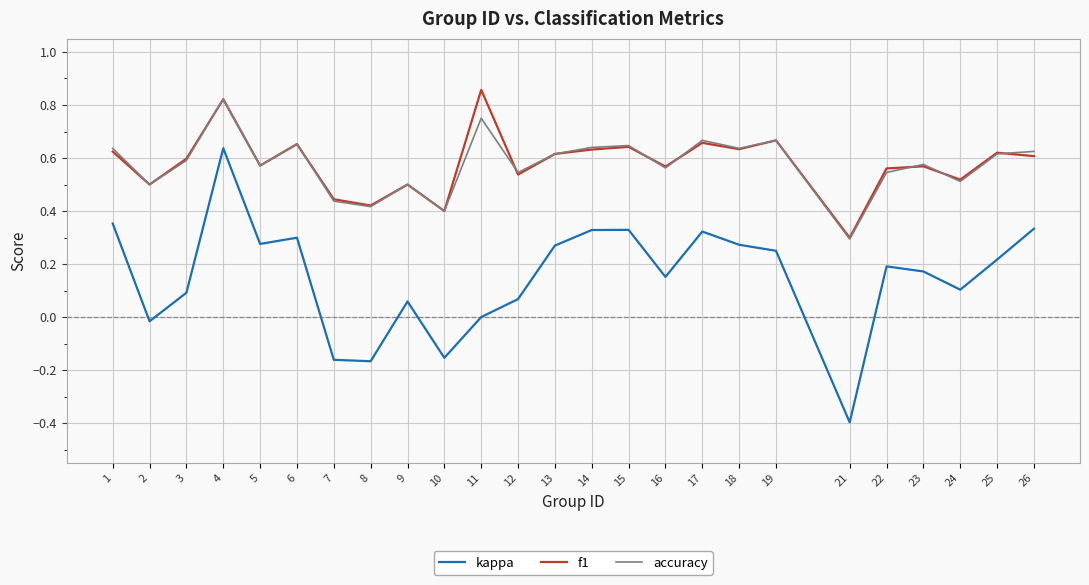

At which label is accuracy closest to 0?

21